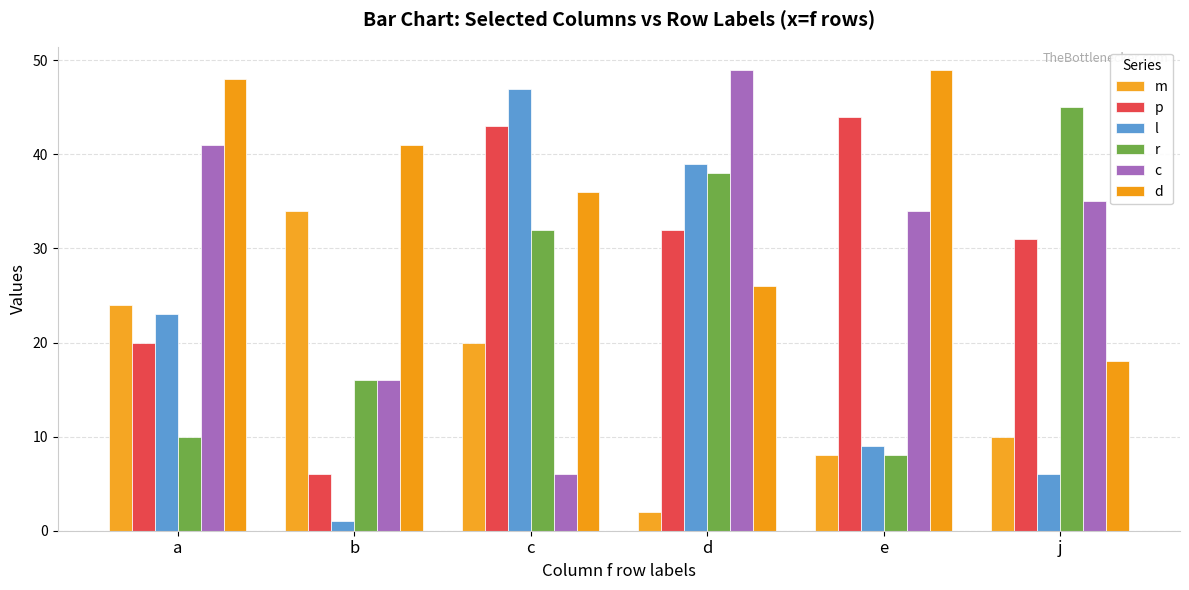

What is the value of the d bar at the 6th from the left?

18